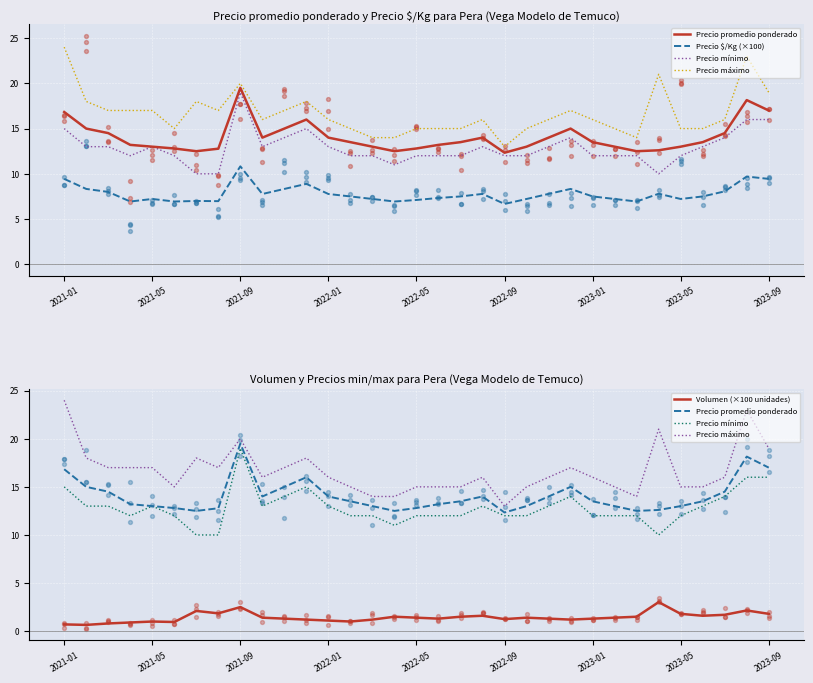

At how many categories does at least one series exceed 7?

33